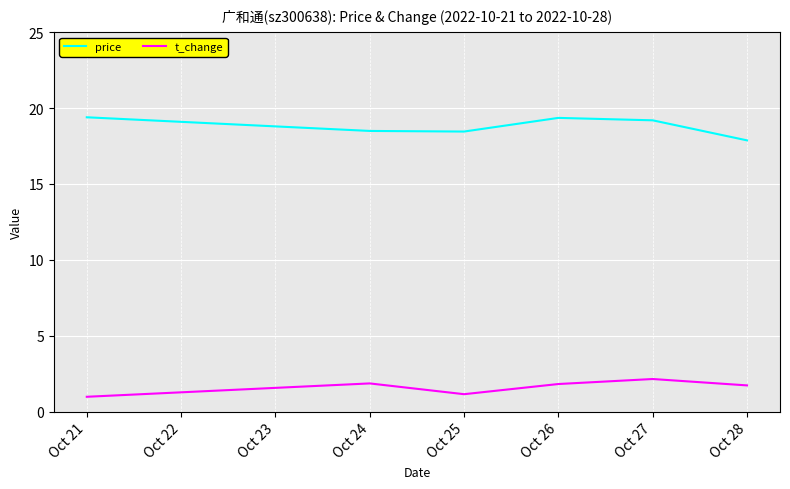

Does the chart have visible grid lines?

Yes